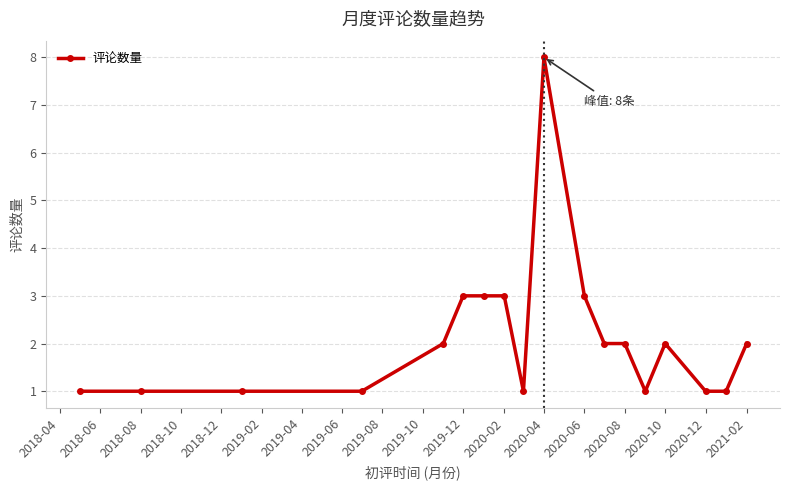

What is the value of the 6th point from the left?

3